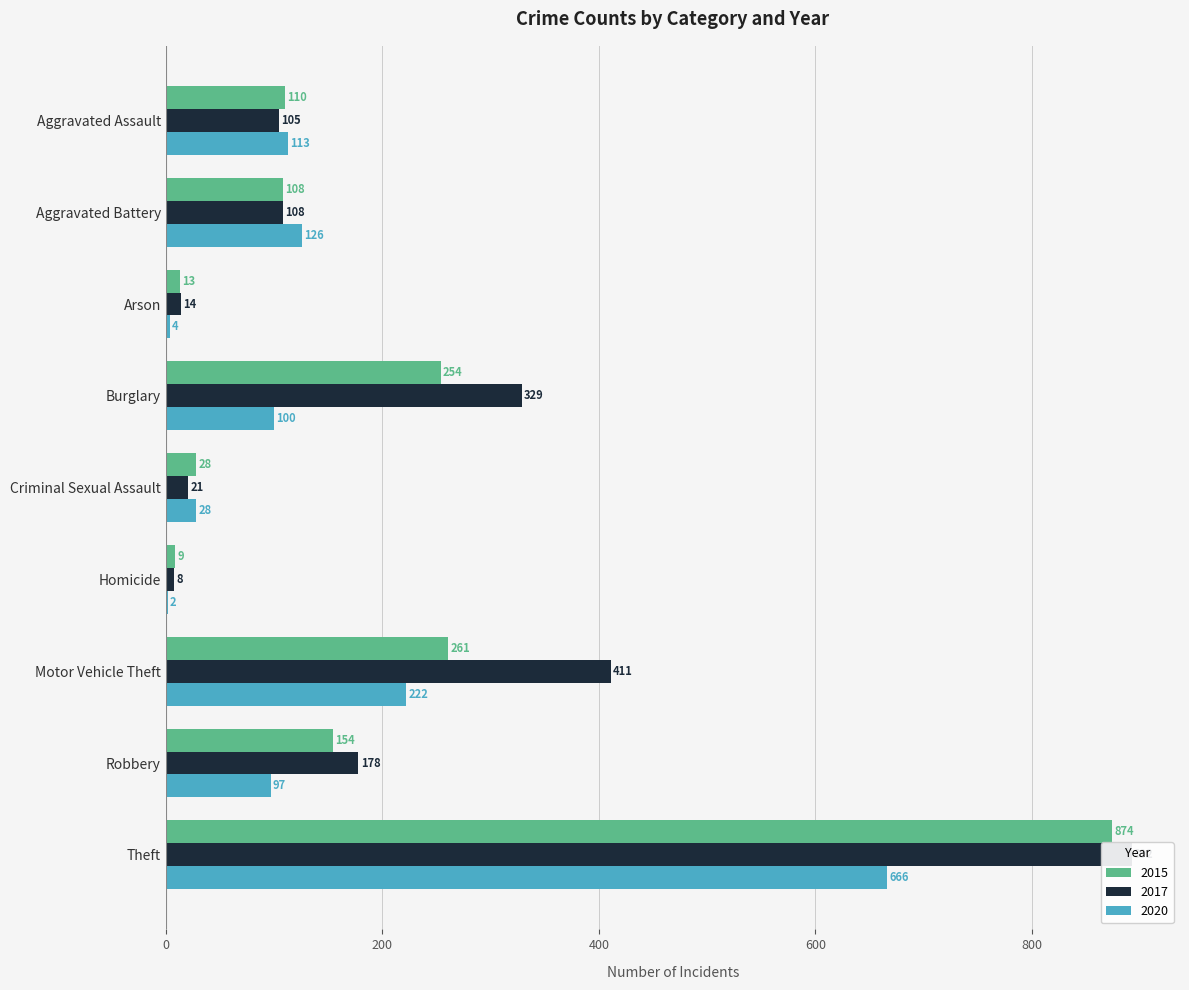

At which category is the sum across all series the highest?

Theft